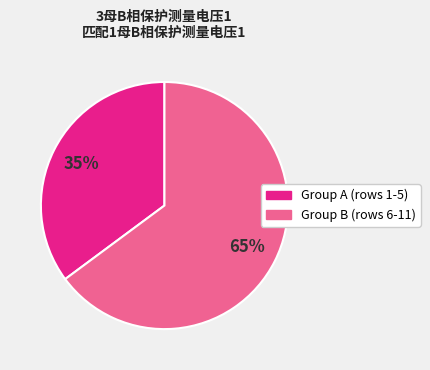

Does any single category account for the majority?

Yes